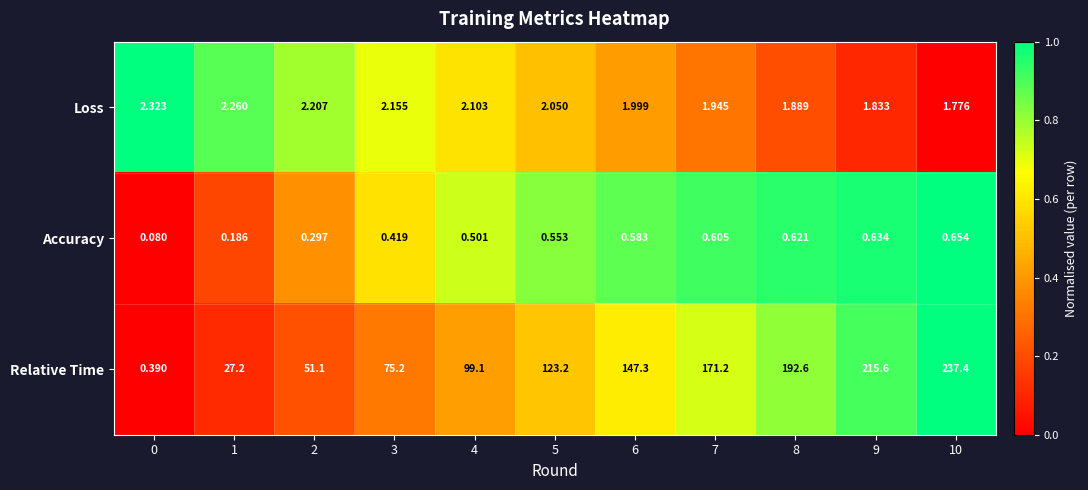

Rank the series by their maximum value, from lowest to highest.

Accuracy, Loss, Relative Time